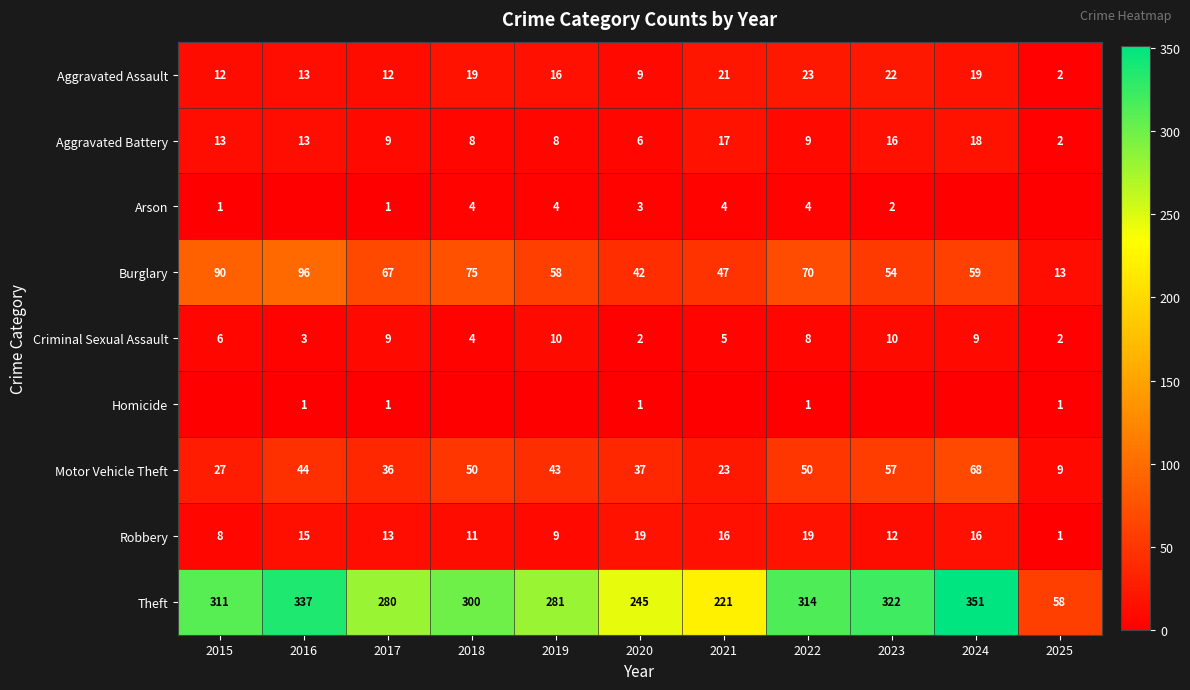

Where is Motor Vehicle Theft nearest to the value 38?

2020